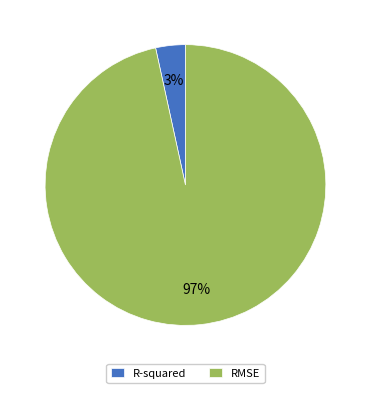

To the nearest percent, what is the combined percentage of R-squared and RMSE?

100%